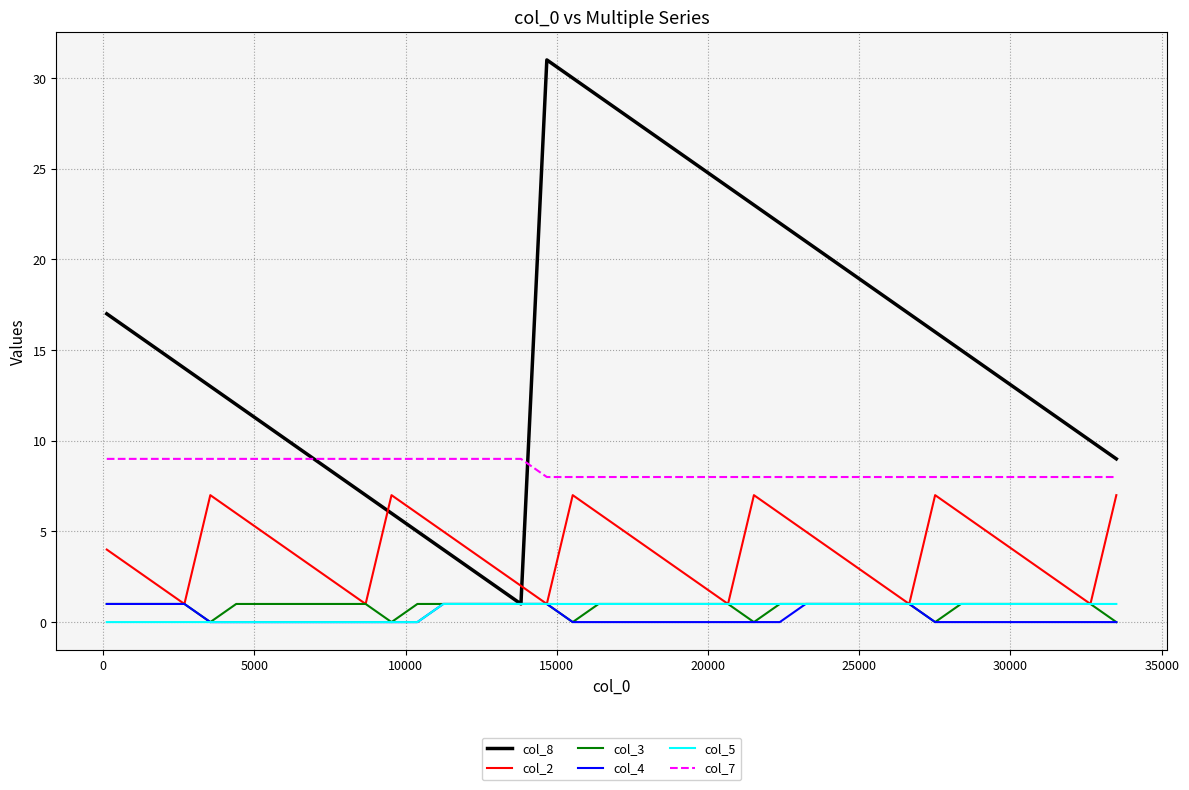

In col_8, how many points are lower than both neighbors (excluding endpoints)?

1